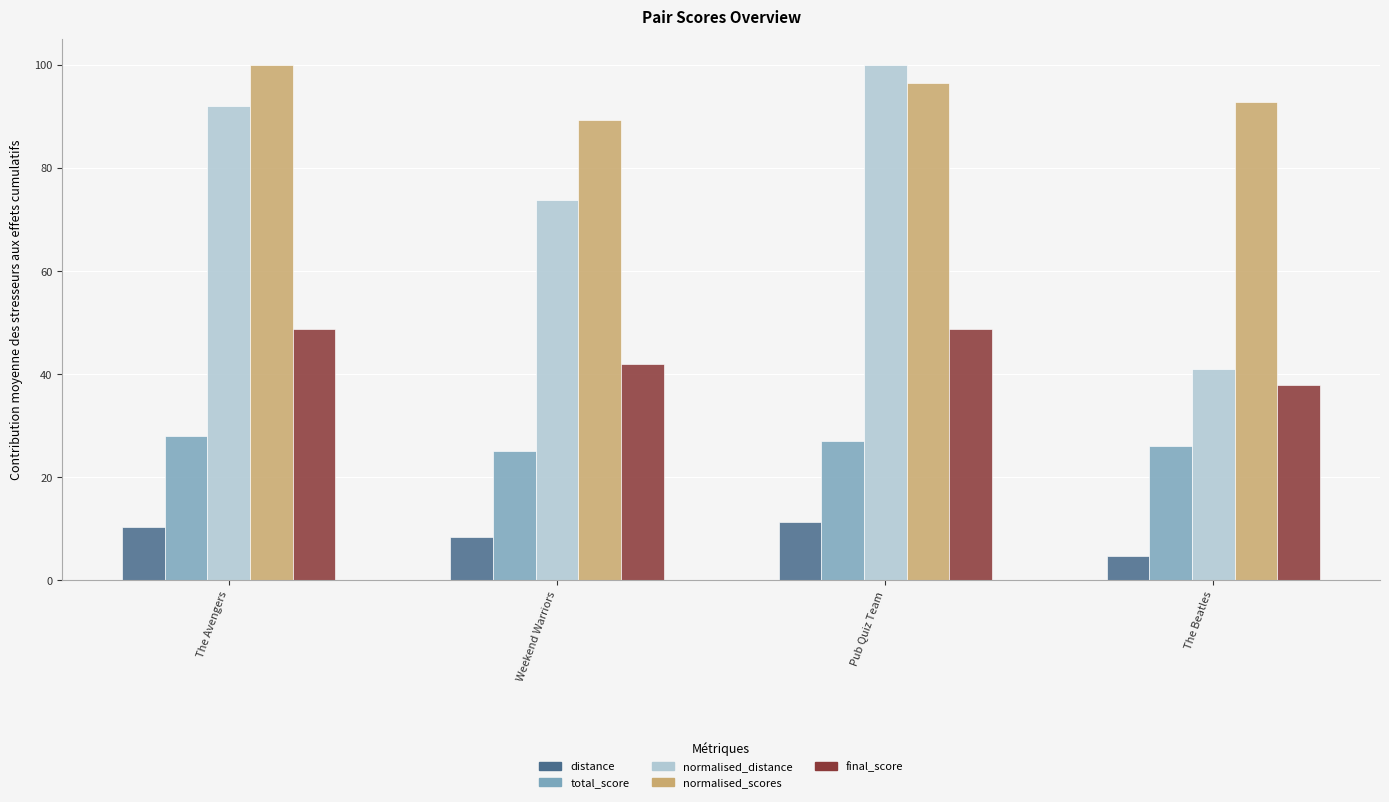

What is the label of the 2nd bar from the left?

Weekend Warriors